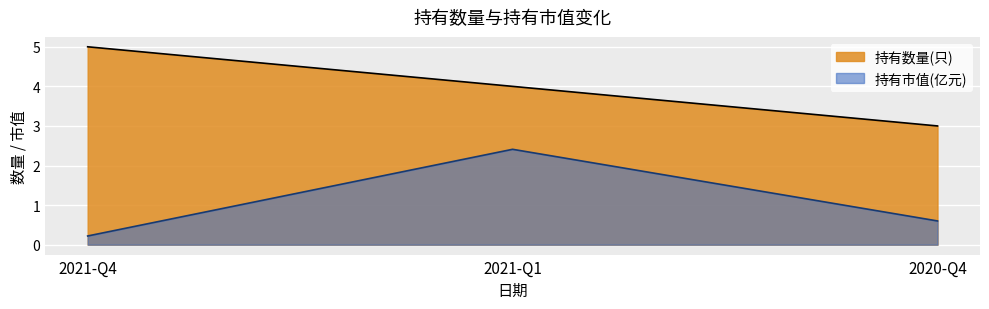

List the series in order of their overall mean, highest first.

持有数量(只), 持有市值(亿元)